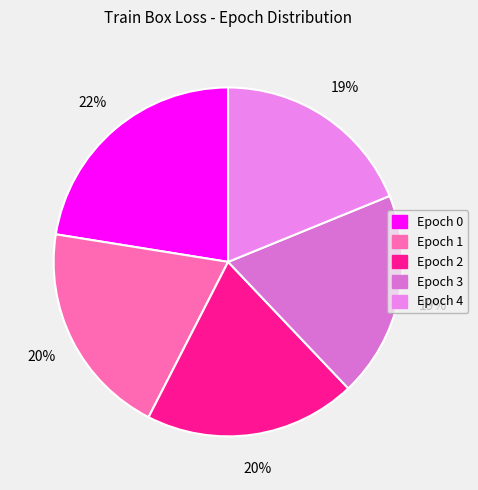

To the nearest percent, what is the average slice percentage?

20%